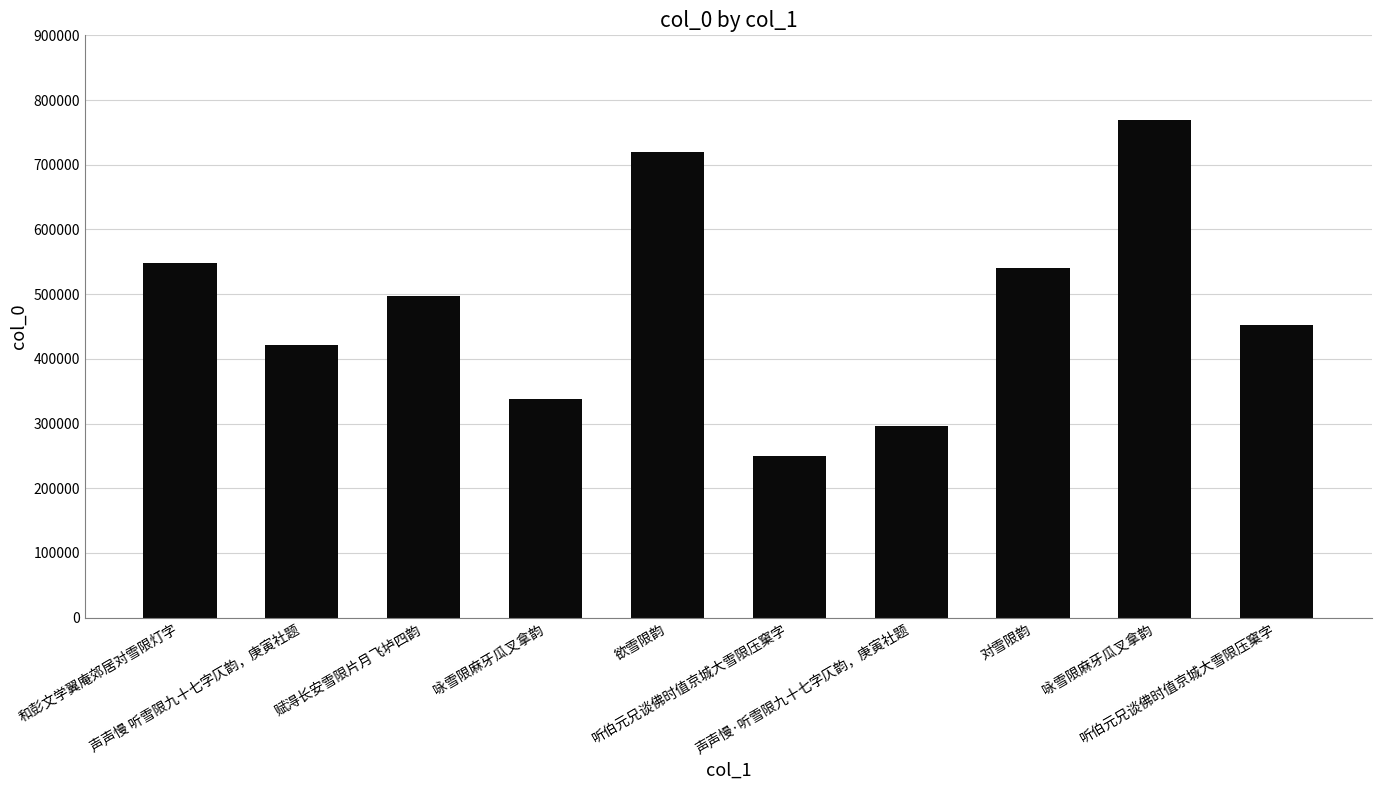

Reading left to right, list all the values displayed in this chart.

548493	420682	496913	338179	720218	250370	296521	540724	768878	452040